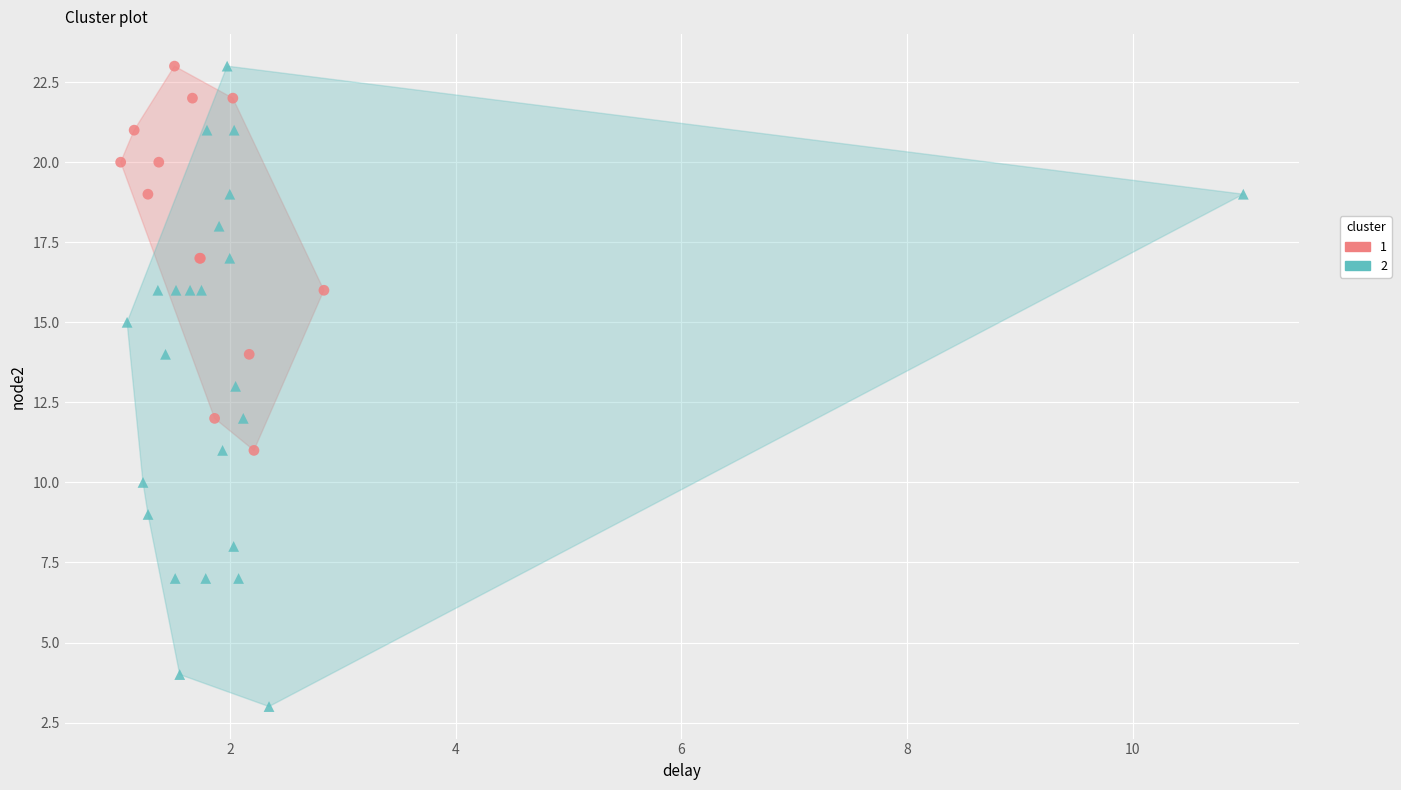

Which series has the largest Y range (max minus min)?

2